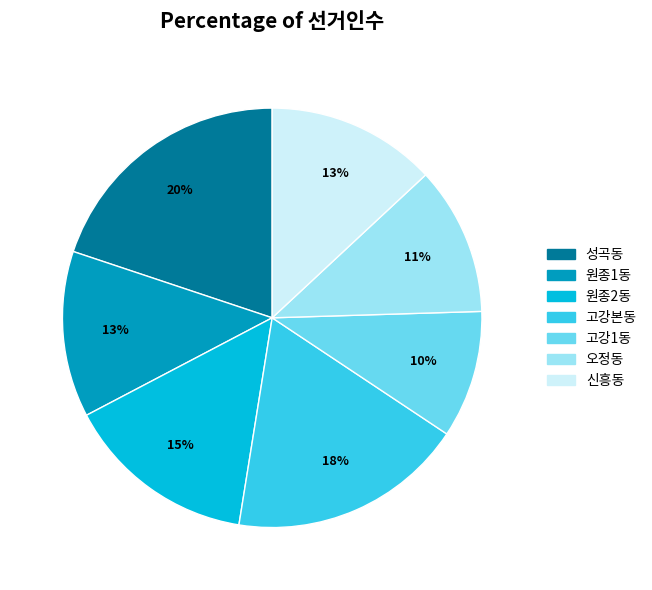

The 원종1동 slice represents 8% of the pie. True or false?

False